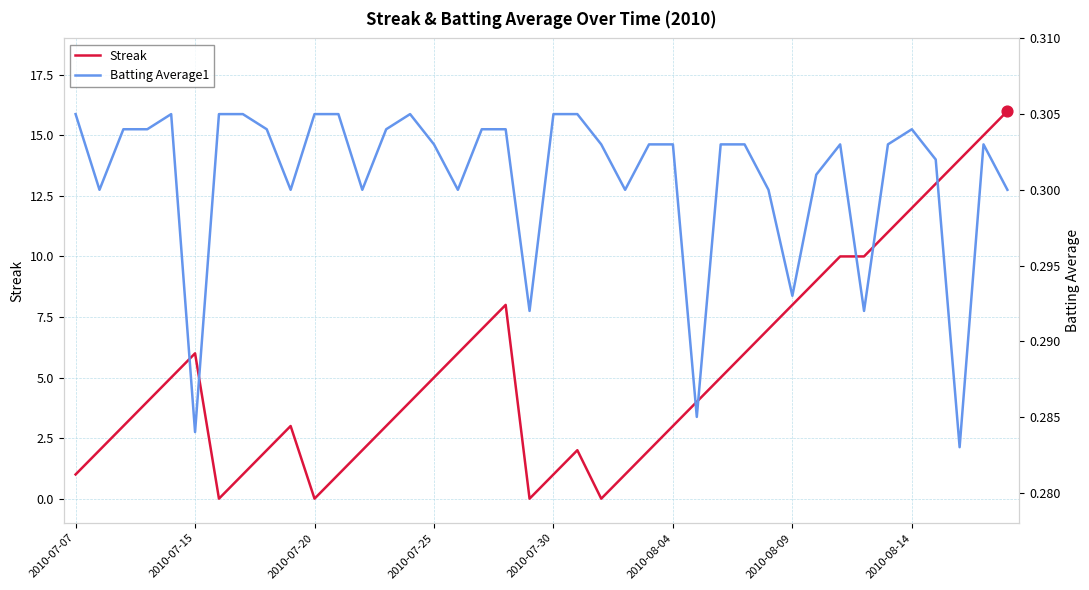

Is the value of Streak at 33 greater than the value of Batting Average1 at 22?

Yes